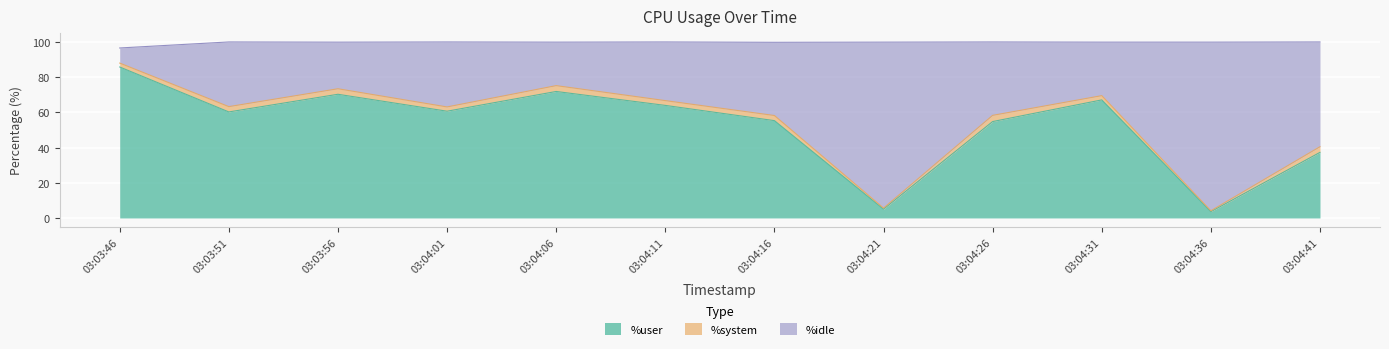

What is the total value across all series at 03:04:26?

100.0